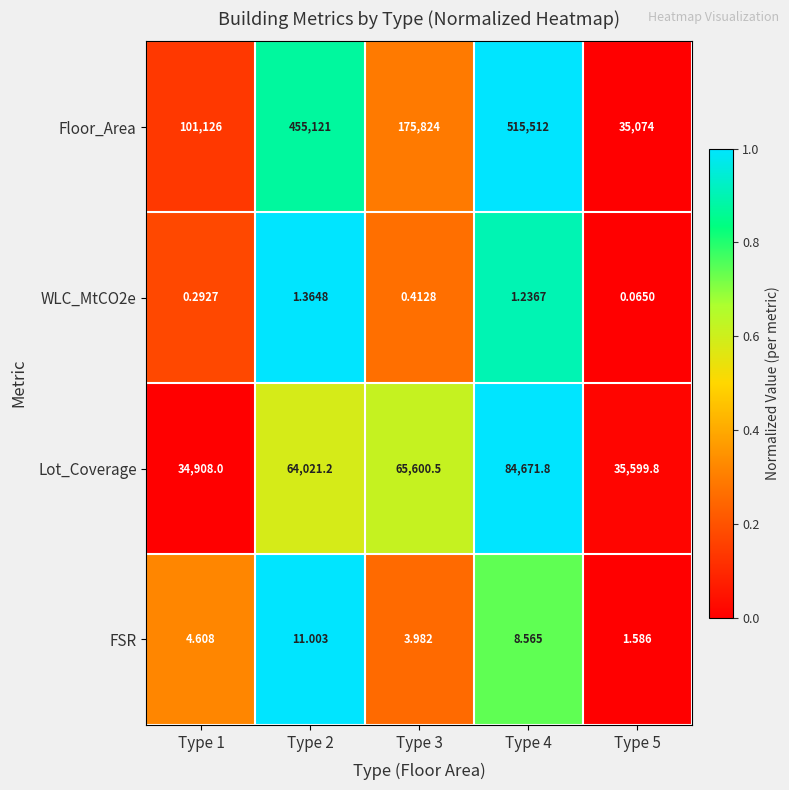

Which category has the highest value across all series?

Type 4